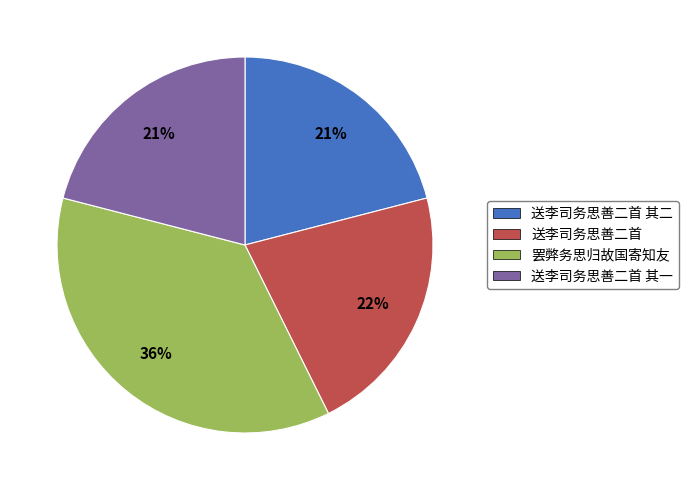

Which slice is the largest?

罢弊务思归故国寄知友